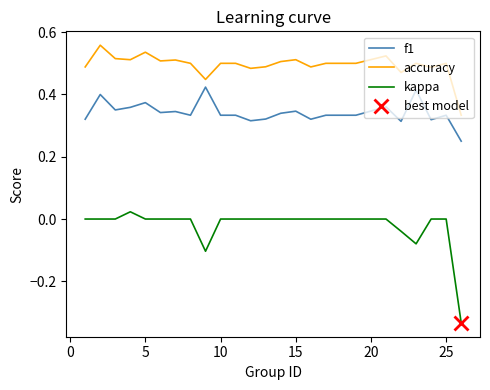

Which series has the widest spread of values?

kappa